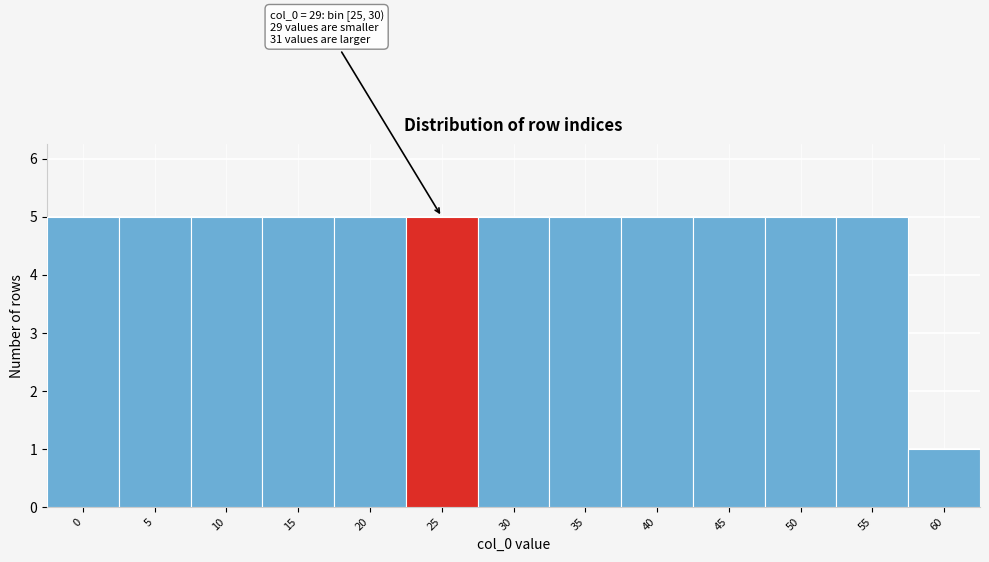

Reading left to right, what are all the values shown in this chart?

0=5	5=5	10=5	15=5	20=5	25=5	30=5	35=5	40=5	45=5	50=5	55=5	60=1